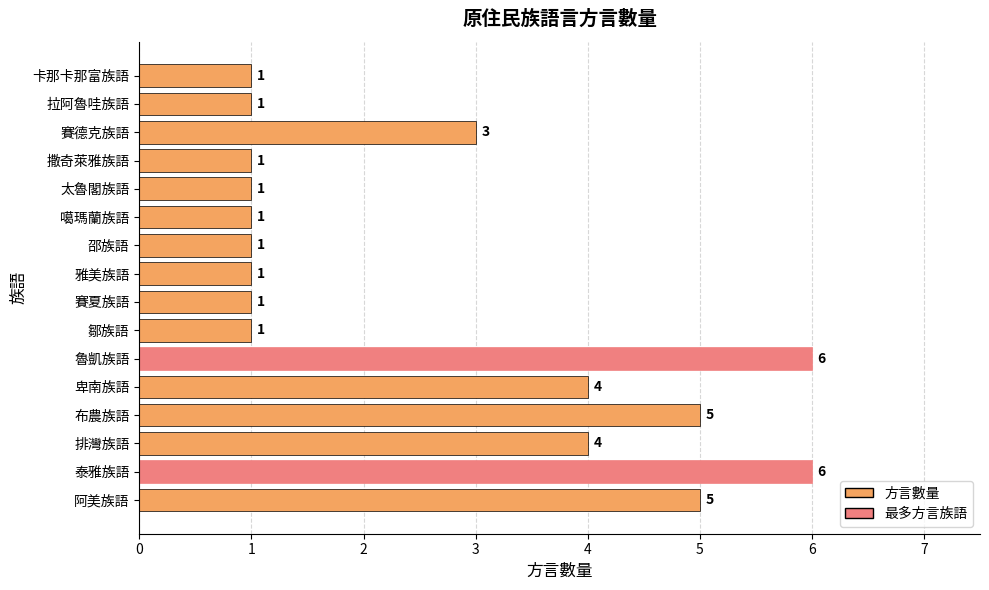

Are the bars grouped side by side (vs. stacked)?

No